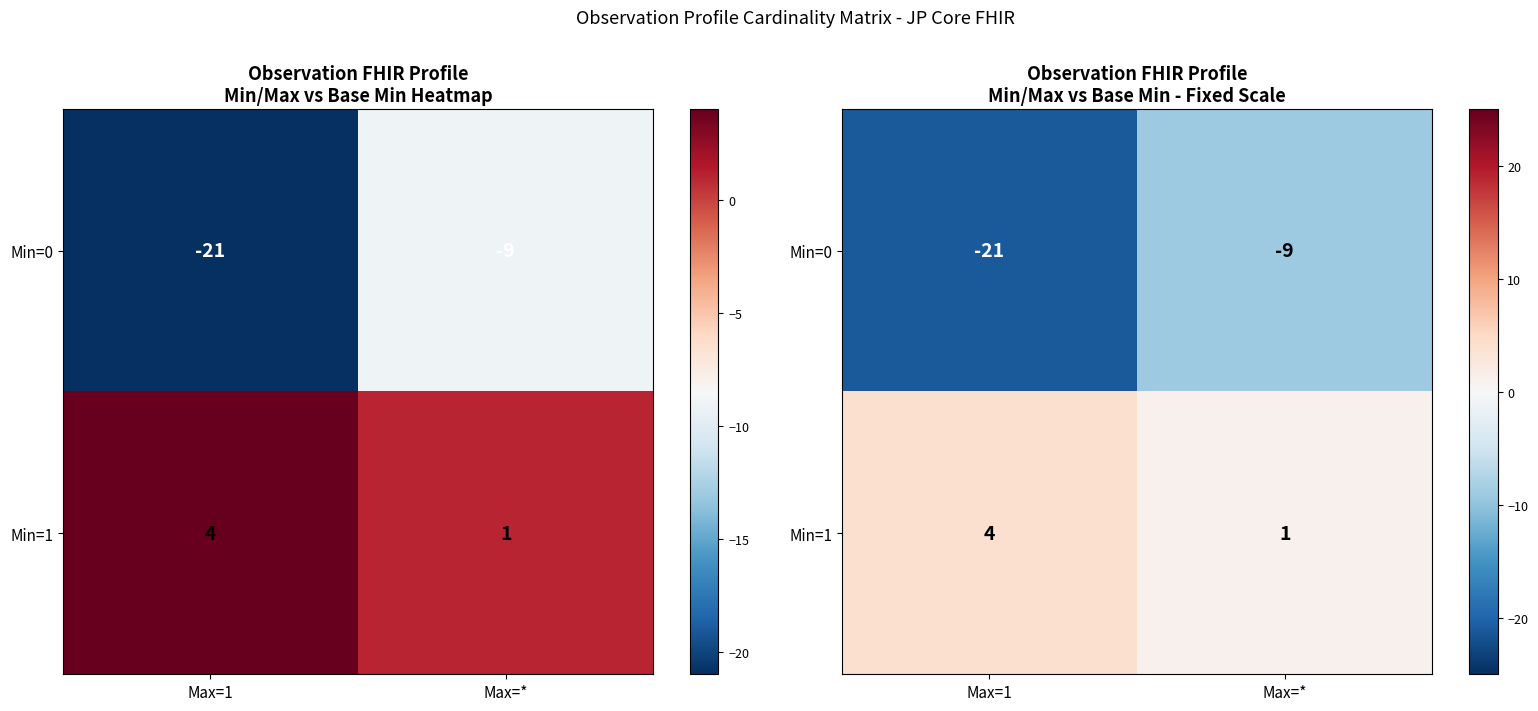

What is the minimum value shown in the chart?

-21